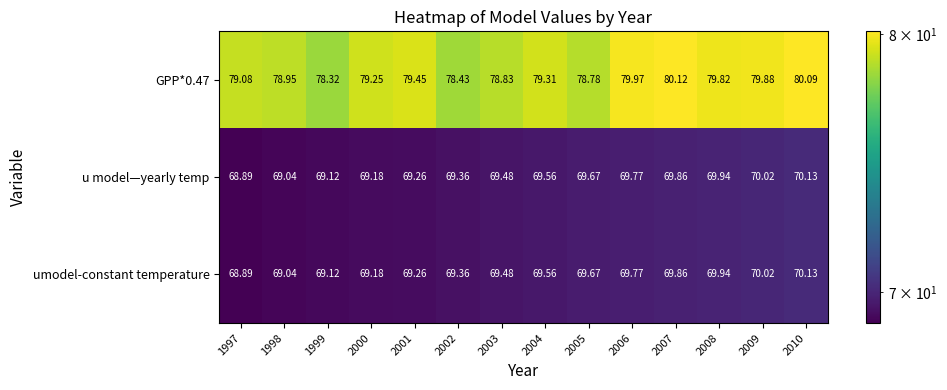

Which series has the largest range (max minus min)?

GPP*0.47